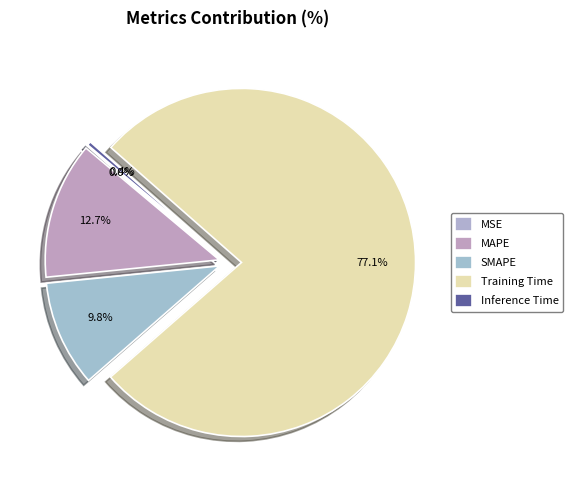

Does SMAPE account for over 50% of the chart?

No